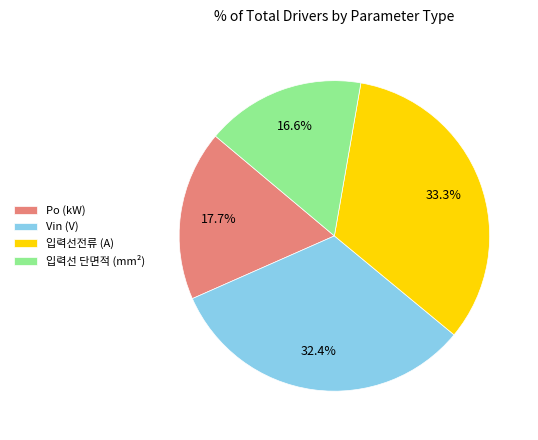

True or false: Po (kW) accounts for 28% of the total.

False